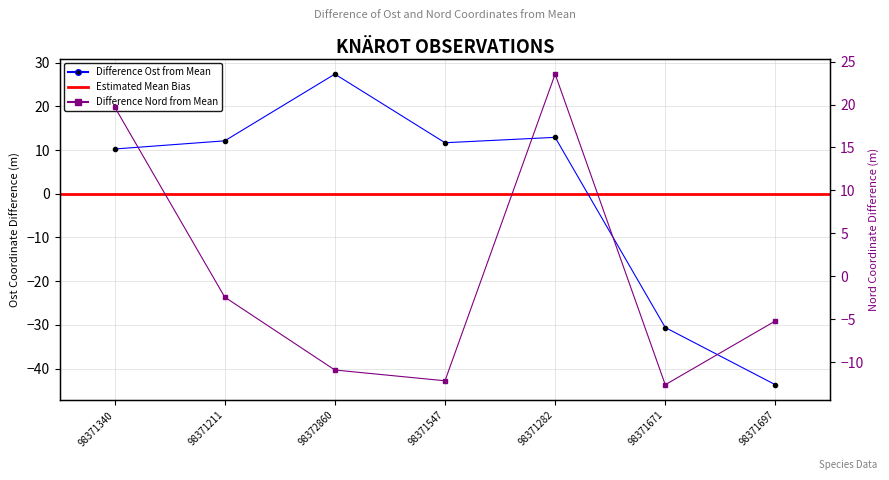

After their last crossing, which series has the higher values: Nord or Ost?

Nord